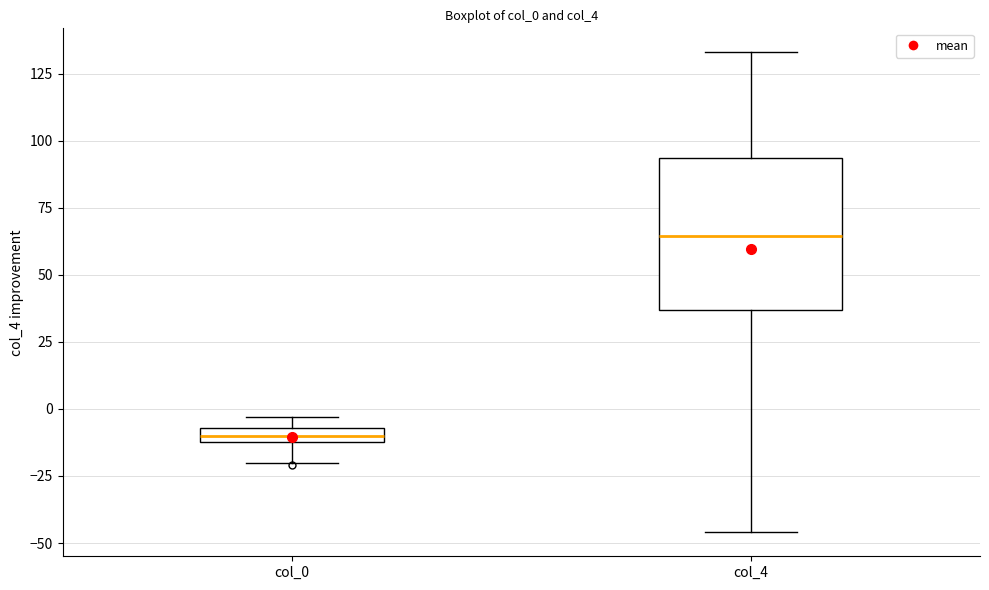

Where is the upper edge of the box for col_0 on the y-axis? The values are not printed on the chart, so give them approximately, as read against the axis.

-5